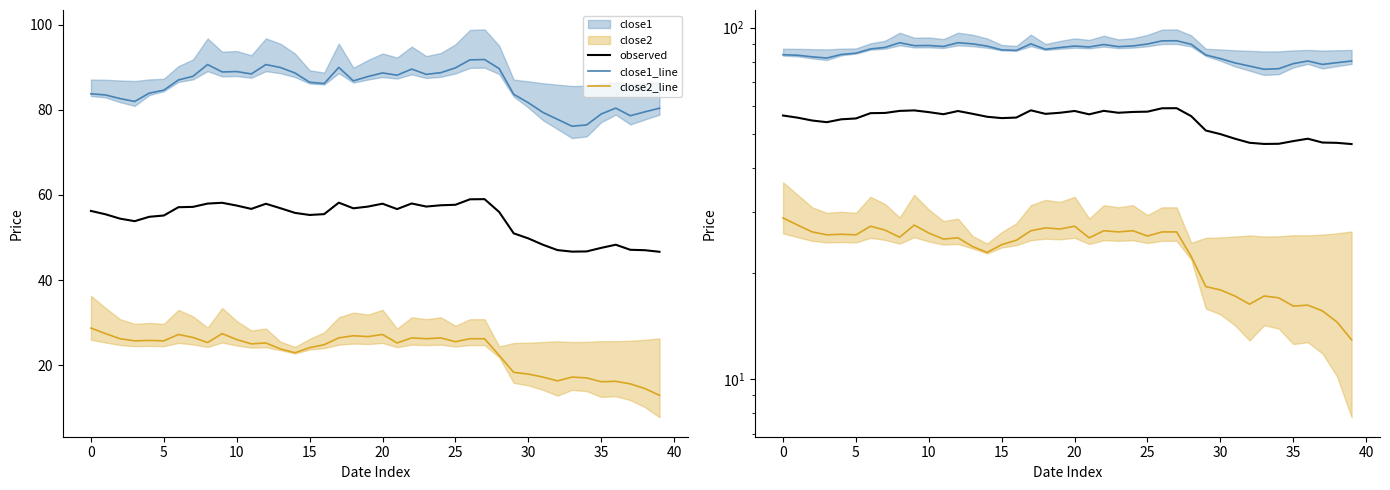

Reading right to left, list all the values displayed in this chart.

observed: 46.7	47.0	47.1	48.3	47.6	46.7	46.7	47.1	48.3	49.8	51.0	56.0	59.0	59.0	57.7	57.6	57.3	58.0	56.7	58.0	57.3	56.9	58.2	55.5	55.3	55.8	56.9	57.9	56.7	57.5	58.2	58.0	57.2	57.1	55.2	54.9	53.9	54.4	55.5	56.3
close1_line: 80.4	79.5	78.6	80.4	79.0	76.4	76.2	77.8	79.4	81.7	83.6	89.7	91.8	91.7	89.9	88.7	88.3	89.6	88.1	88.7	87.8	86.8	90.0	86.2	86.5	88.6	89.9	90.6	88.4	89.0	88.9	90.6	87.9	87.0	84.6	83.9	82.0	82.6	83.5	83.8
close2_line: 12.9	14.6	15.7	16.2	16.1	17.1	17.2	16.4	17.2	17.9	18.4	22.4	26.2	26.2	25.6	26.4	26.2	26.4	25.2	27.2	26.8	26.9	26.4	24.9	24.1	22.9	23.9	25.2	25.1	26.1	27.4	25.4	26.6	27.2	25.8	25.9	25.8	26.2	27.4	28.8